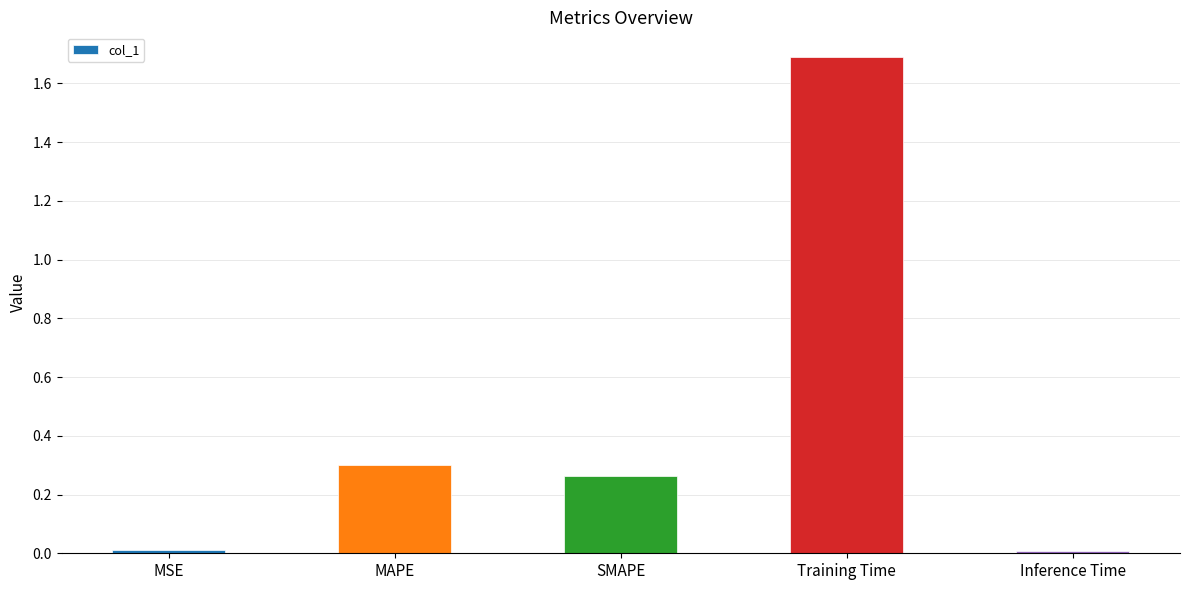

What is the label of the 2nd bar from the left?

MAPE